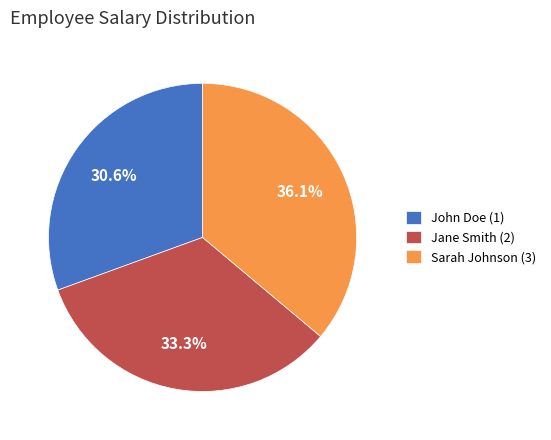

Which category has the biggest portion of the pie?

Sarah Johnson (3)